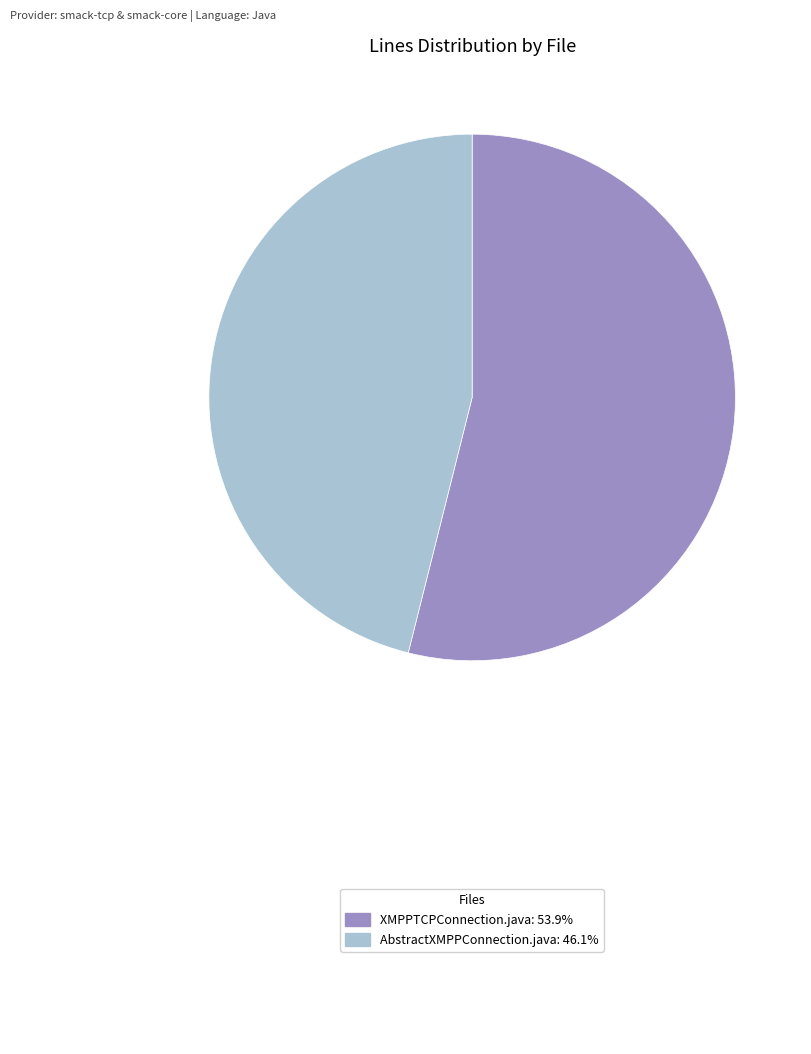

Is there any slice that represents more than half of the pie?

Yes